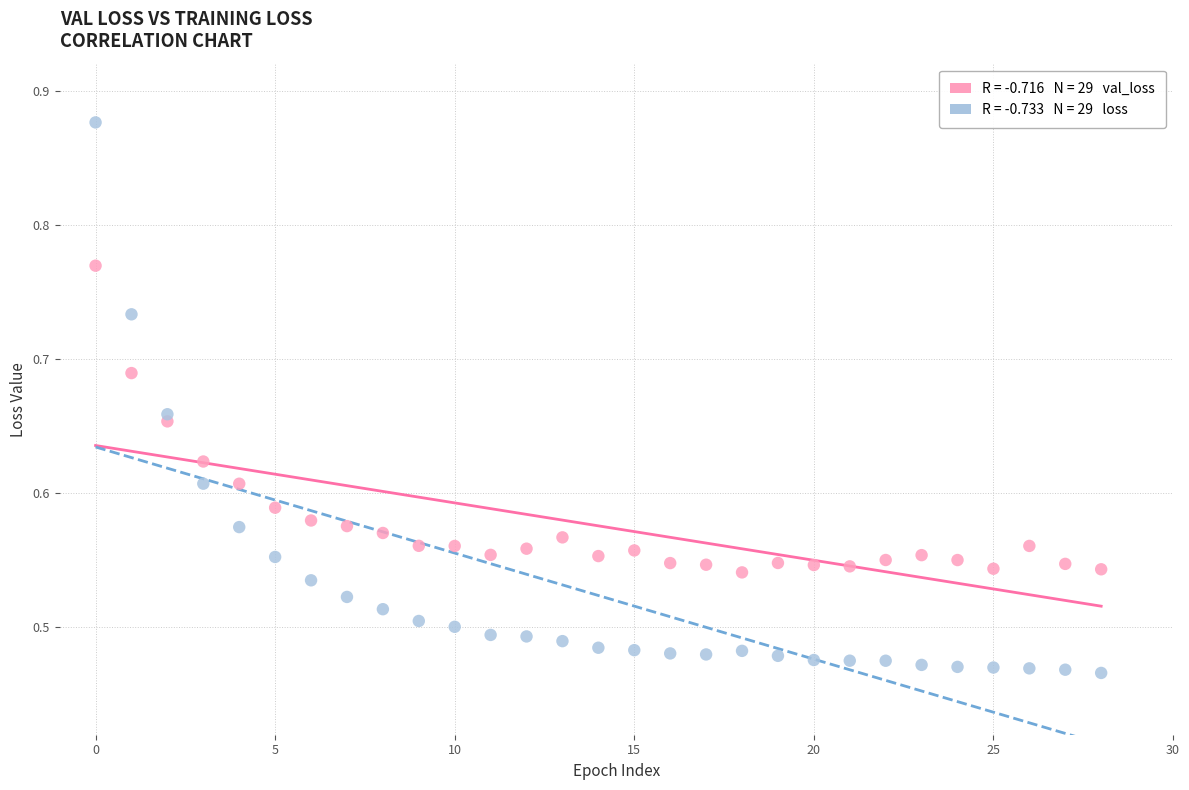

Across all data points, what is the range of Y values (max minus min)?

0.4